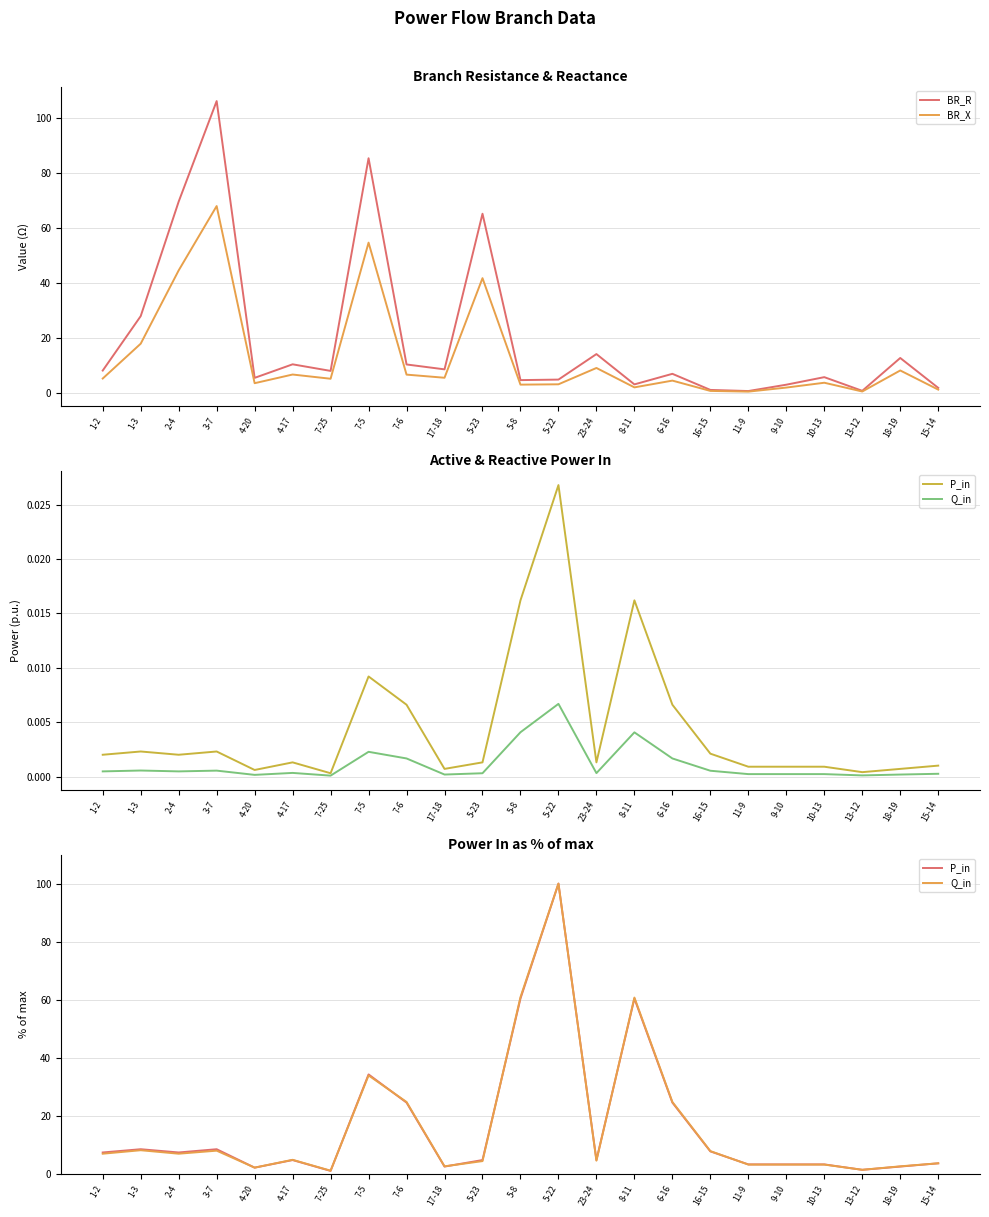

At how many categories does at least one series exceed 39?

7